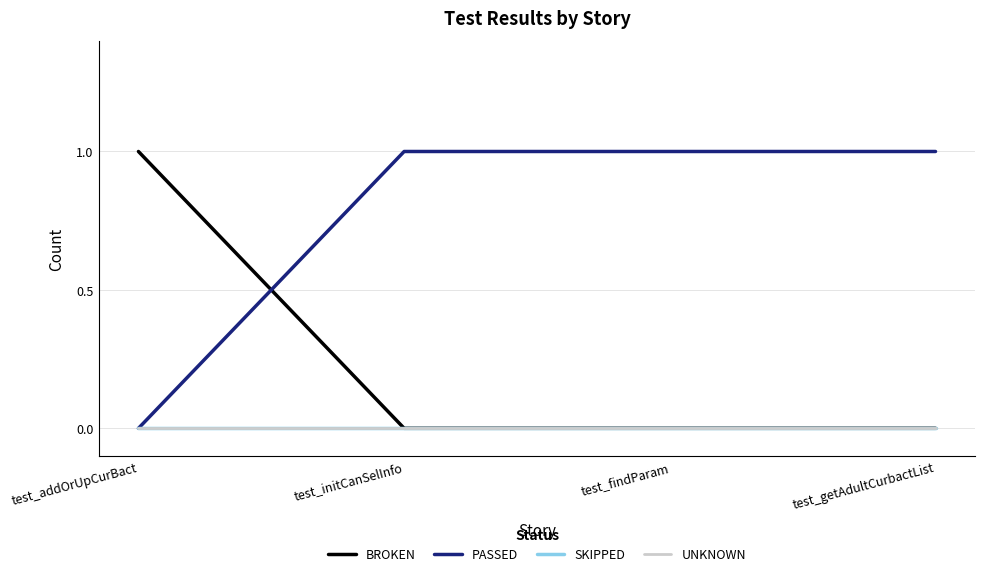

Is this an area chart (filled region under the line)?

No